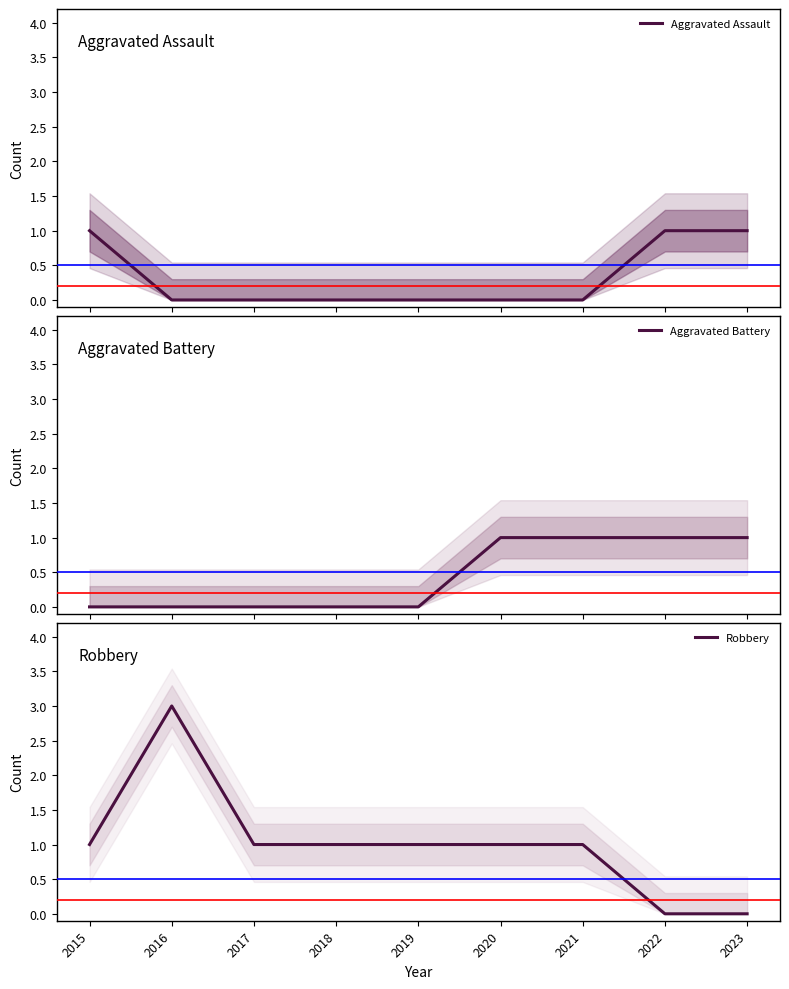

What is the difference between the Aggravated Assault values at 2023 and 2019?

1